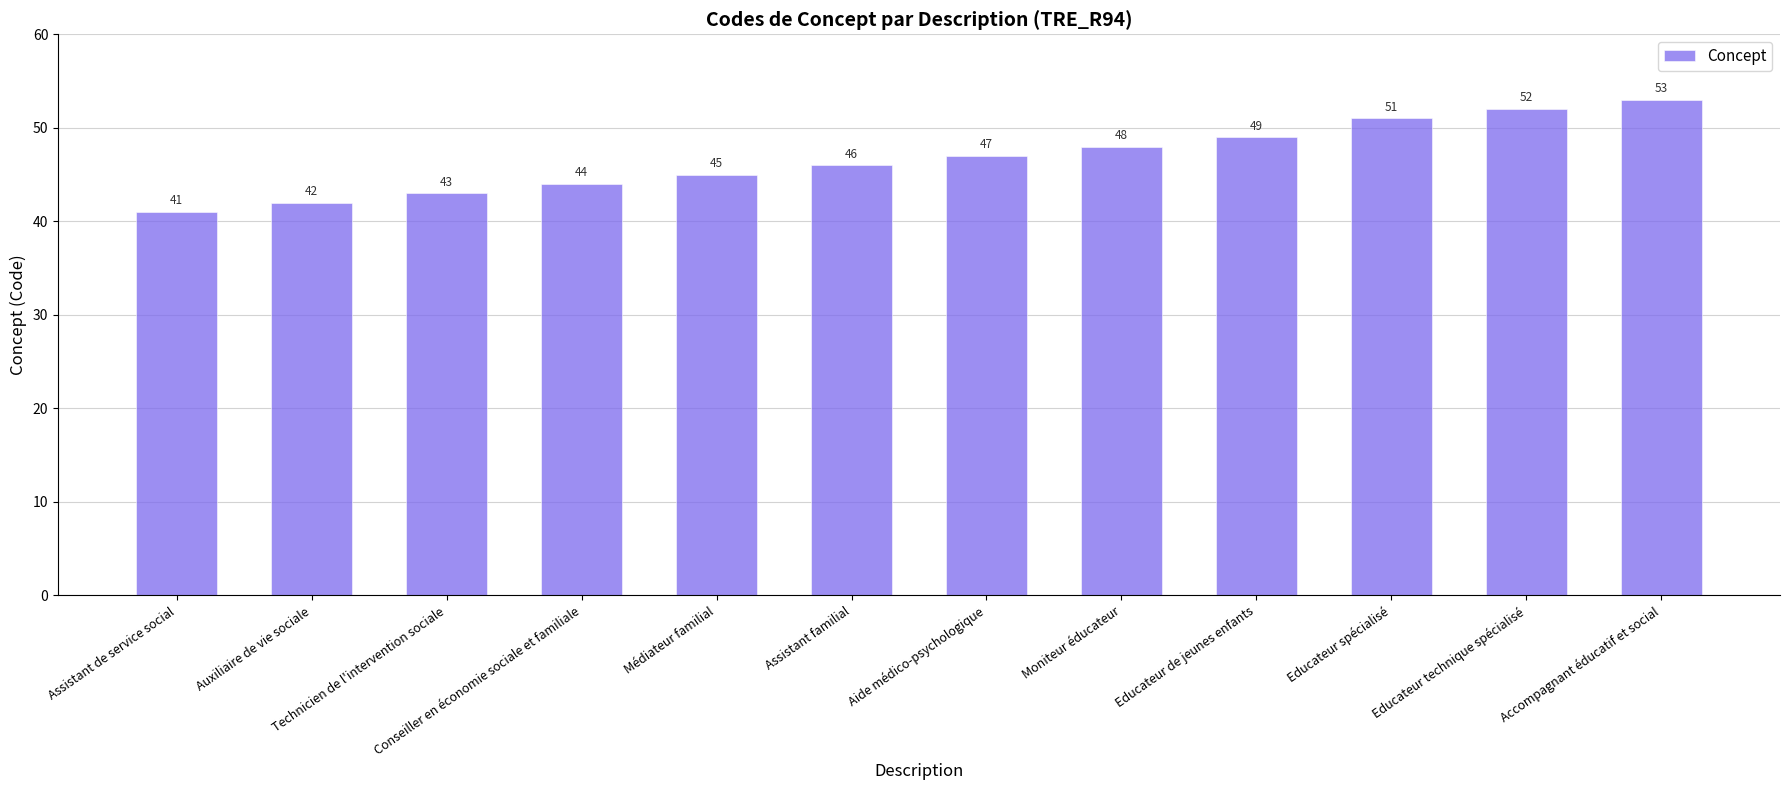

True or false: the data shows 72 at Aide médico-psychologique.

False